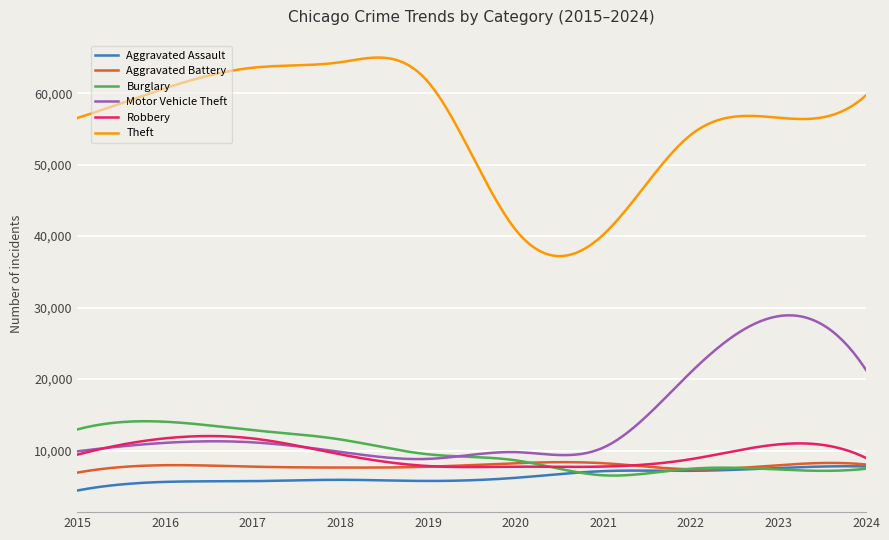

True or false: Motor Vehicle Theft and Aggravated Assault intersect in this chart.

False